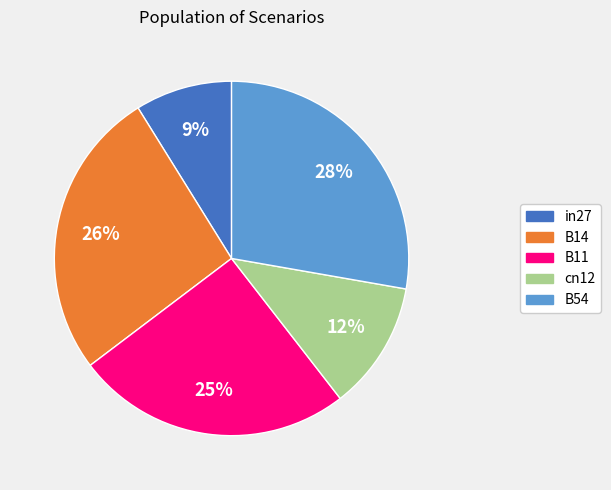

What is the smallest slice in the pie chart?

in27